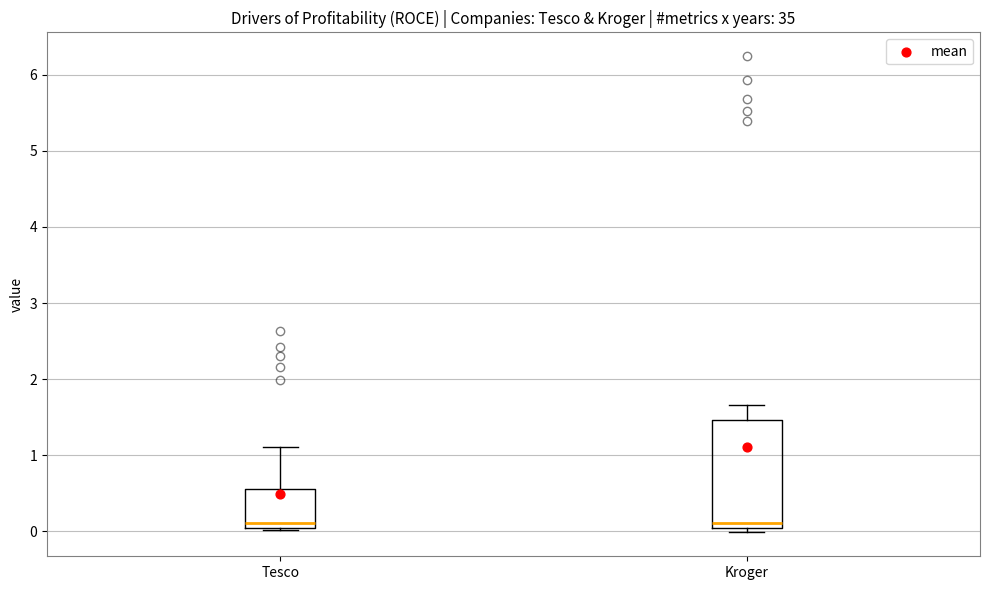

Reading left to right, read every box against the y-axis: the position of its median line, the range the box covers, and the ends of its whiskers. The values are not printed on the chart, so give them approximately, as read against the axis.

Tesco: median 0.1, box 0.0 to 0.6, whiskers 0.0 (just below the box's lower edge) to 1.1
Kroger: median 0.1, box 0.0 to 1.5, whiskers 0.0 (just below the box's lower edge) to 1.7